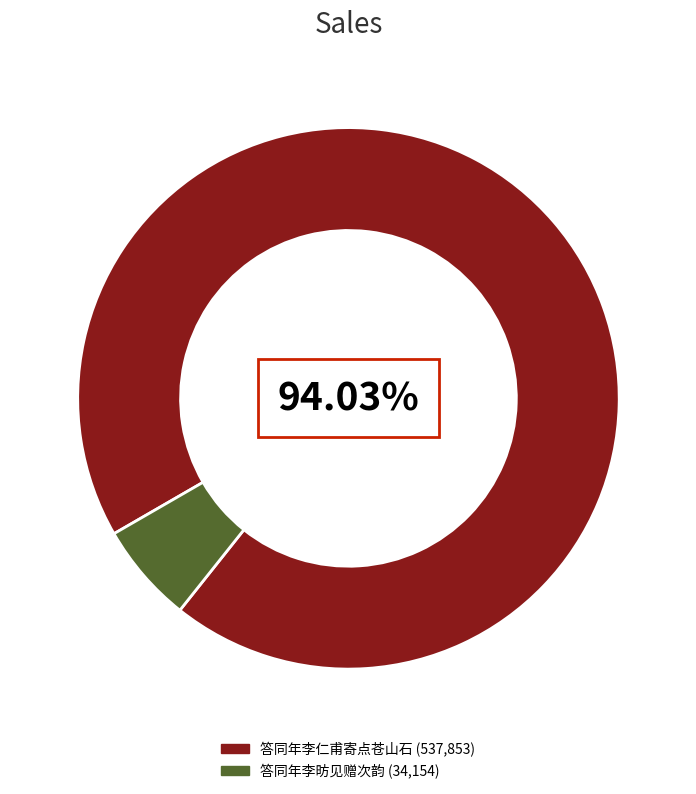

Is there any slice that represents more than half of the pie?

Yes